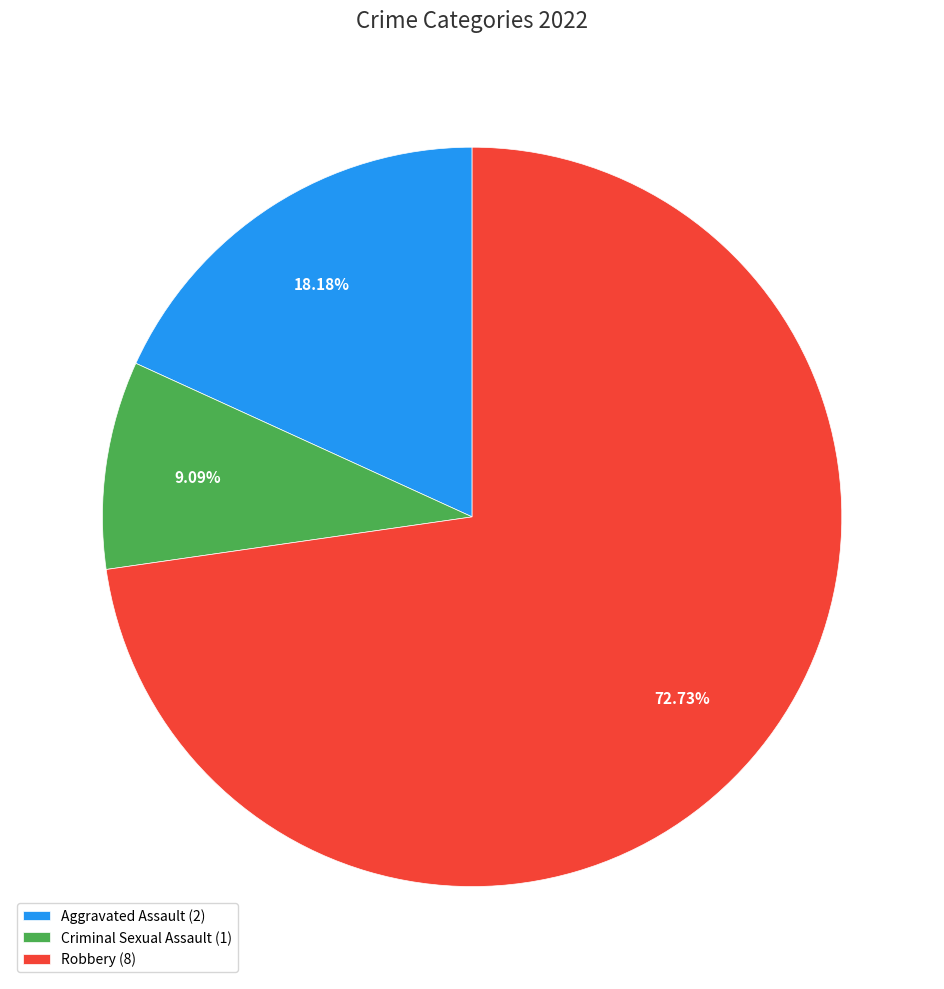

What is the ratio of the value at Robbery (8) to the value at Aggravated Assault (2)?

4.0